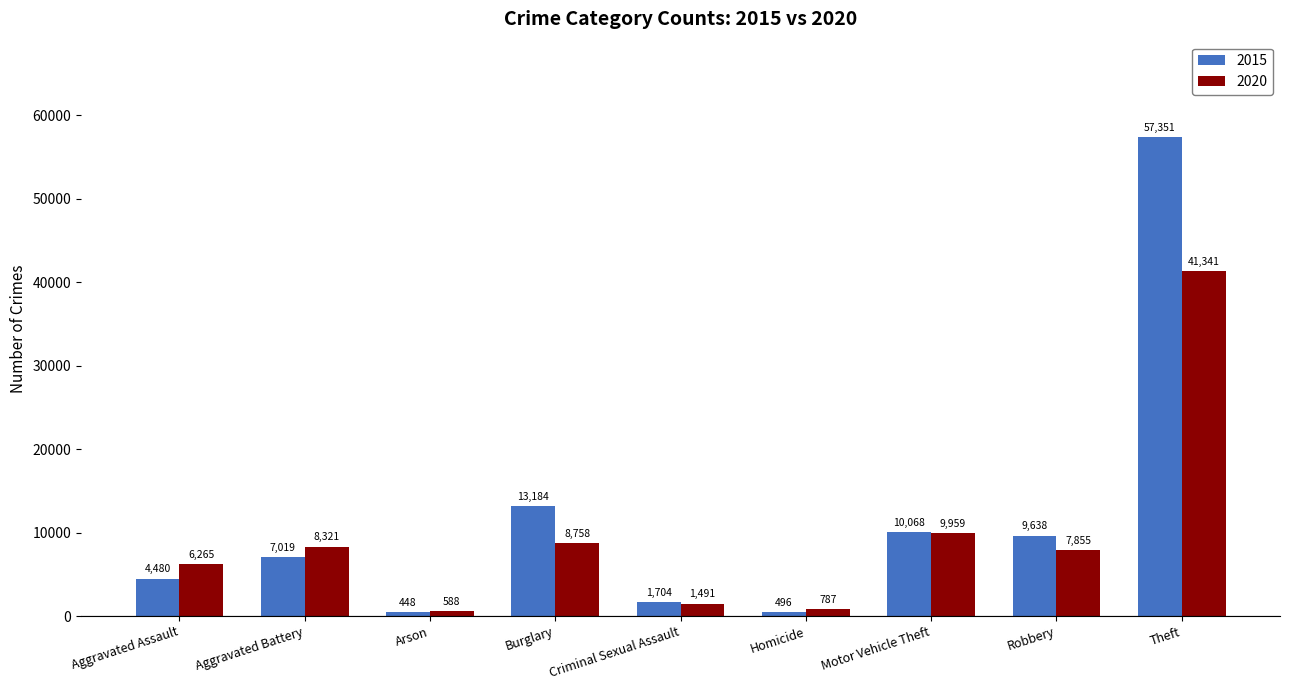

Which series has the largest range (max minus min)?

2015